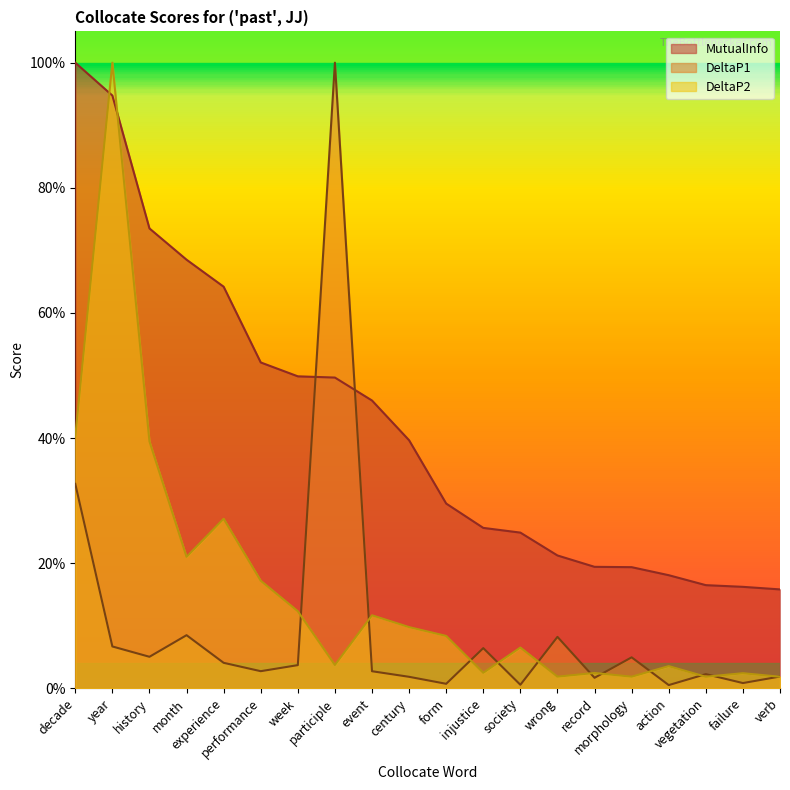

How many categories are shown in the chart?

20